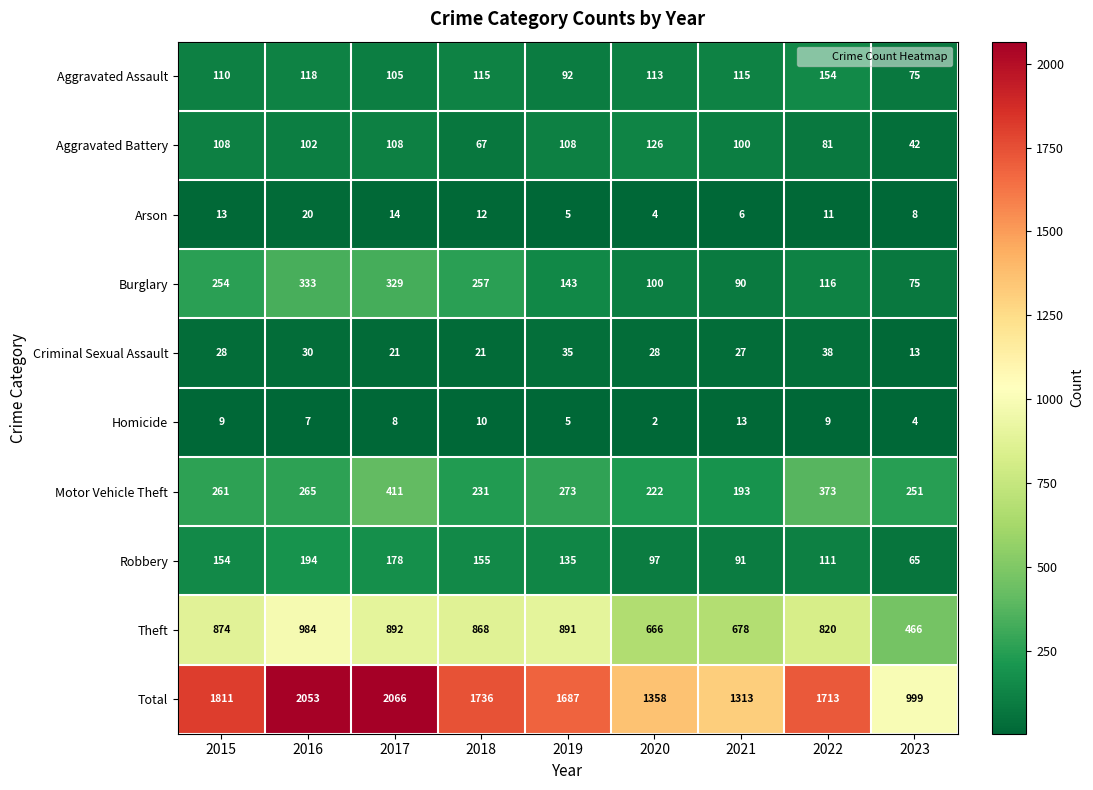

Count the number of data series in this chart.

10